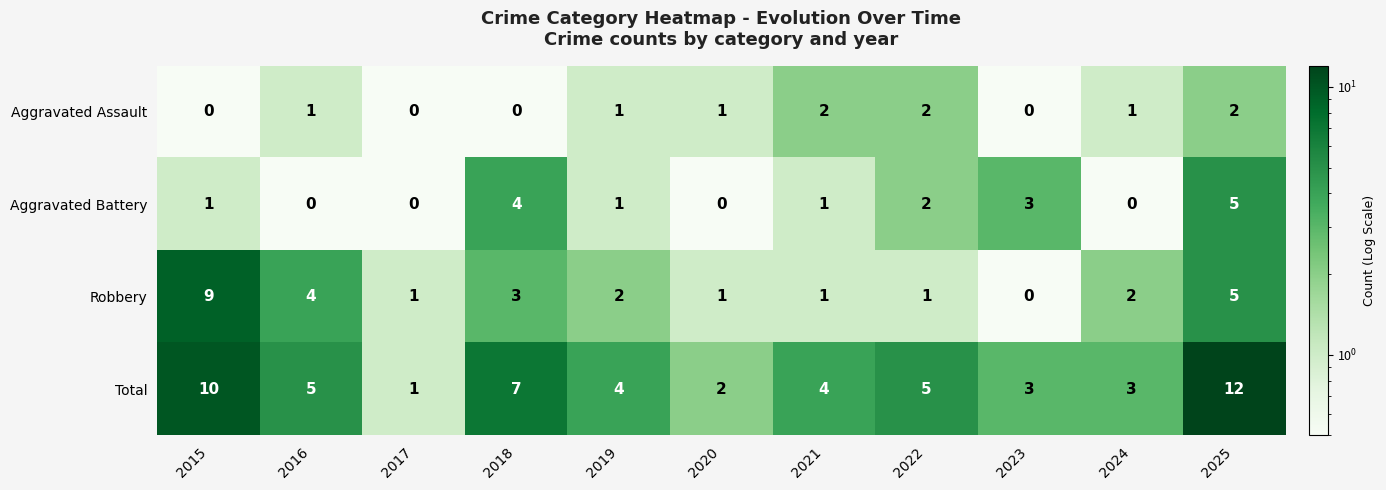

What is the difference between the maximum and minimum values in the Aggravated Battery series?

5